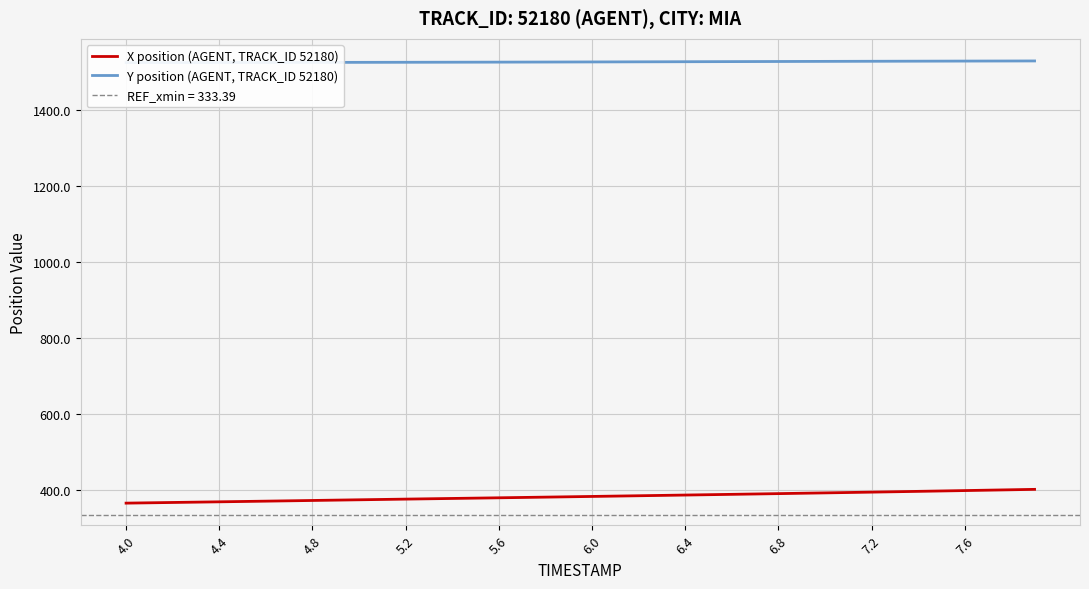

What is the greatest value displayed?

1530.1